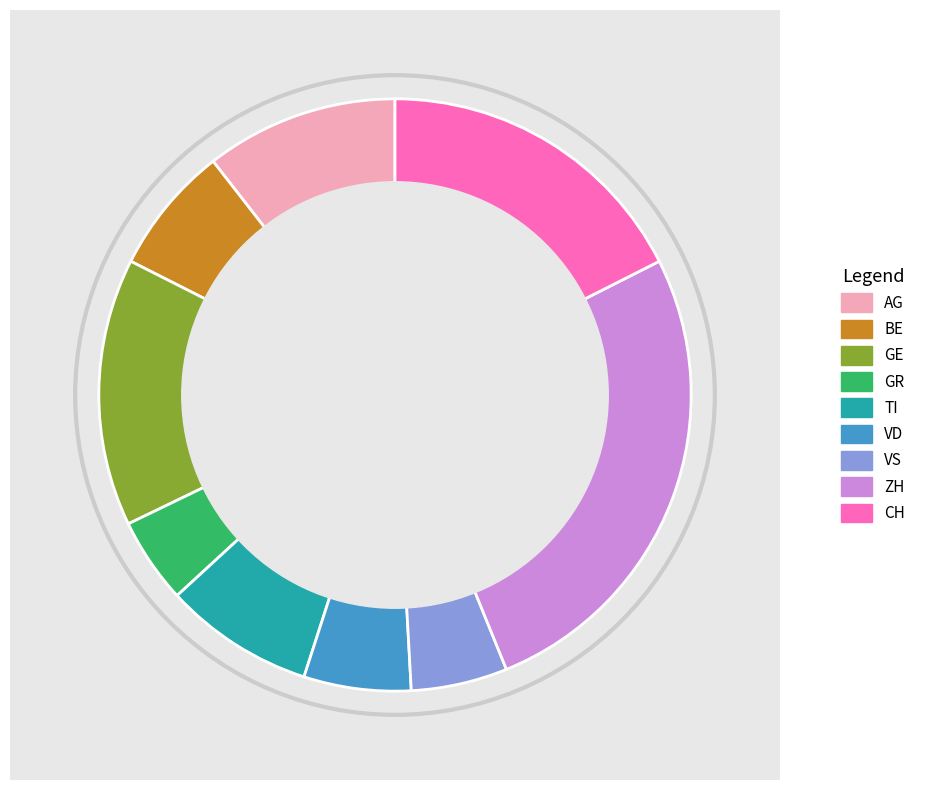

The BE slice represents 7% of the pie. True or false?

True